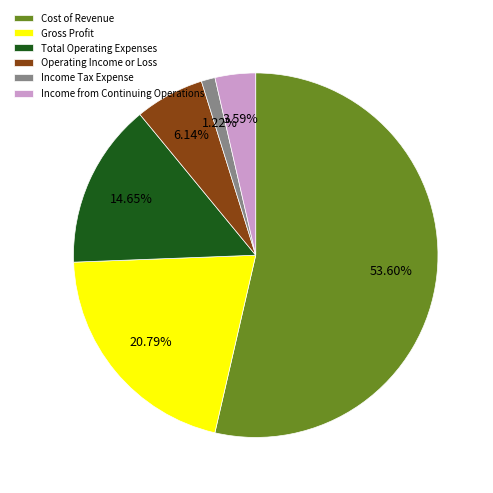

Combined, what portion of the pie is Income from Continuing Operations and Gross Profit?

24.4%